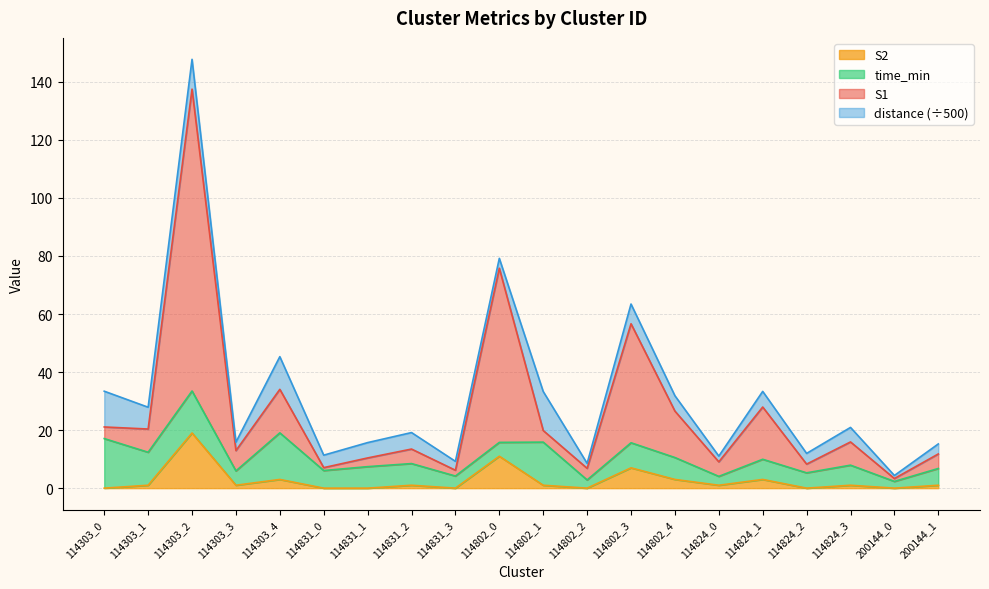

At which category is the sum across all series the highest?

114303_2